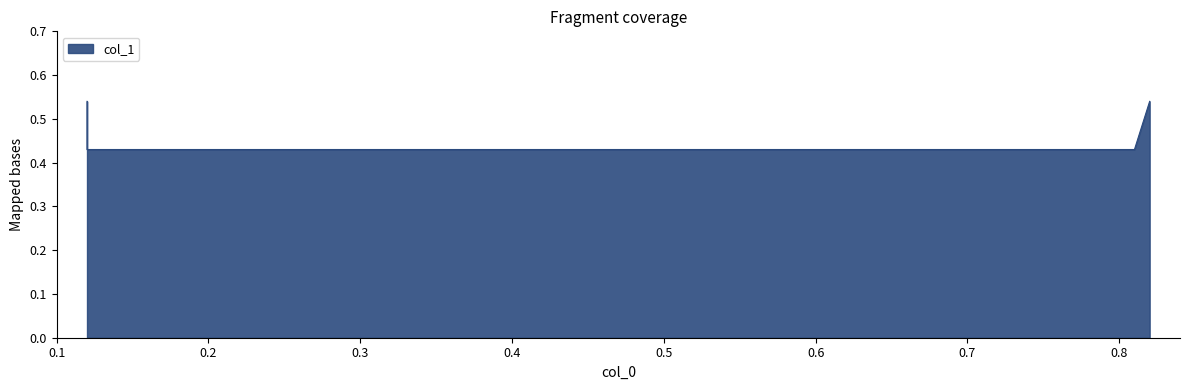

What is the difference between the second highest and second lowest values?

0.1